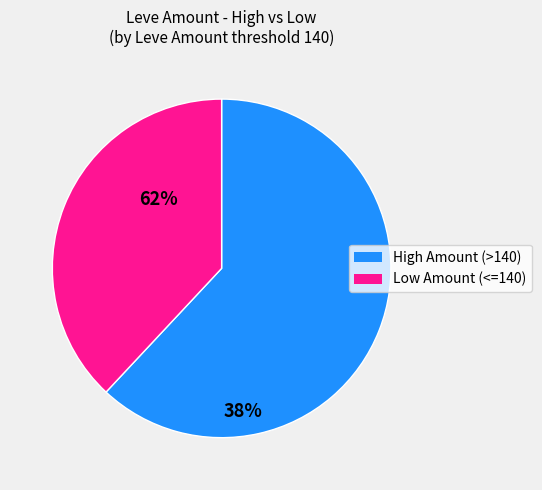

Is there any slice that represents more than half of the pie?

Yes